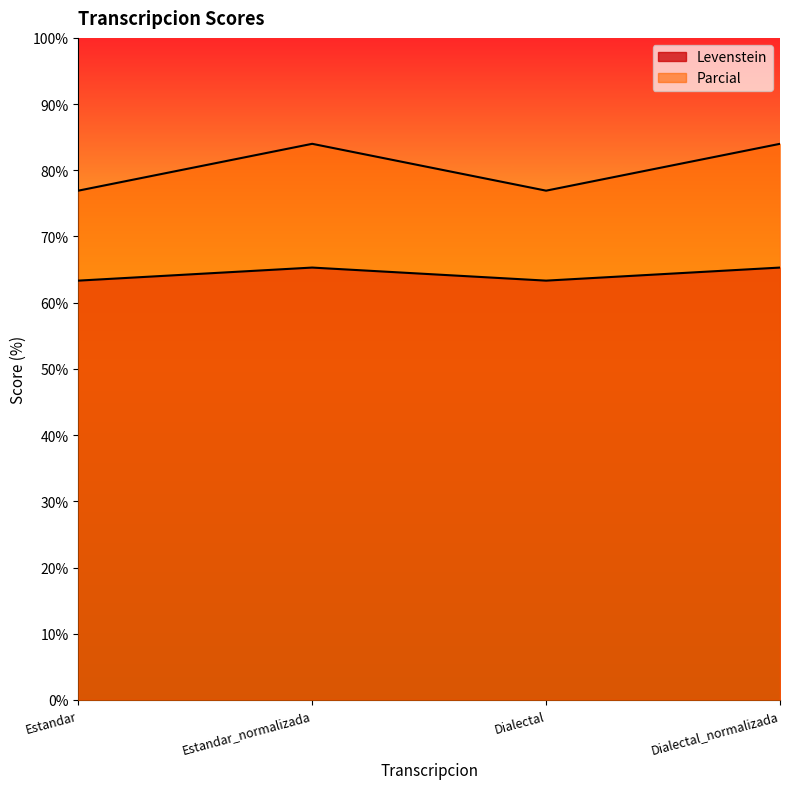

Rank the series at Dialectal from highest to lowest value.

Parcial, Levenstein